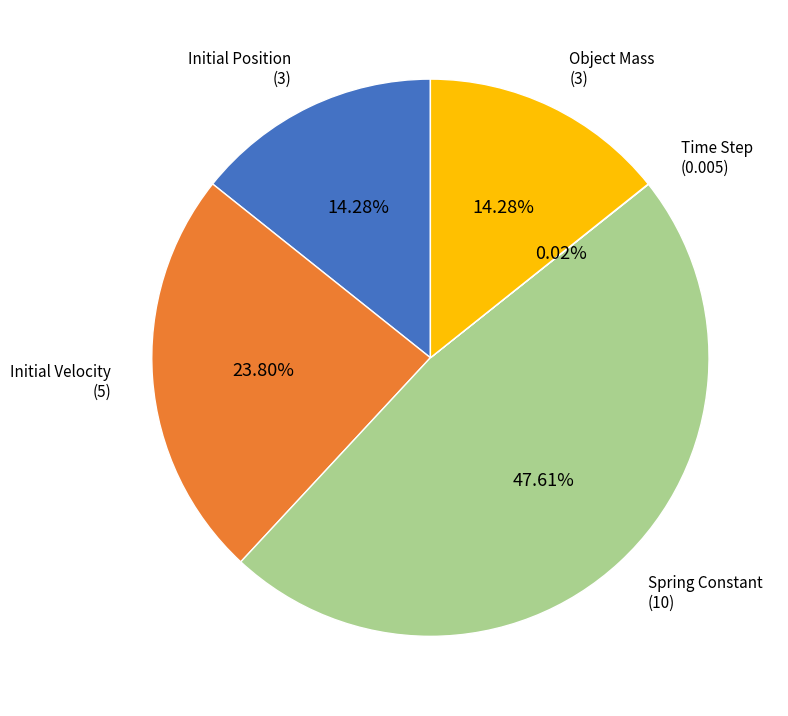

Is there a majority slice in this chart?

No